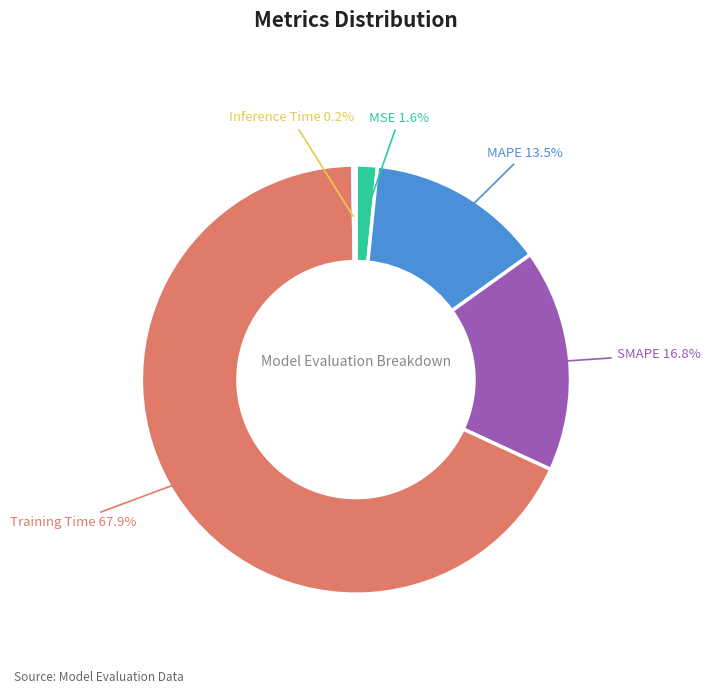

Does MSE represent more than half of the total?

No